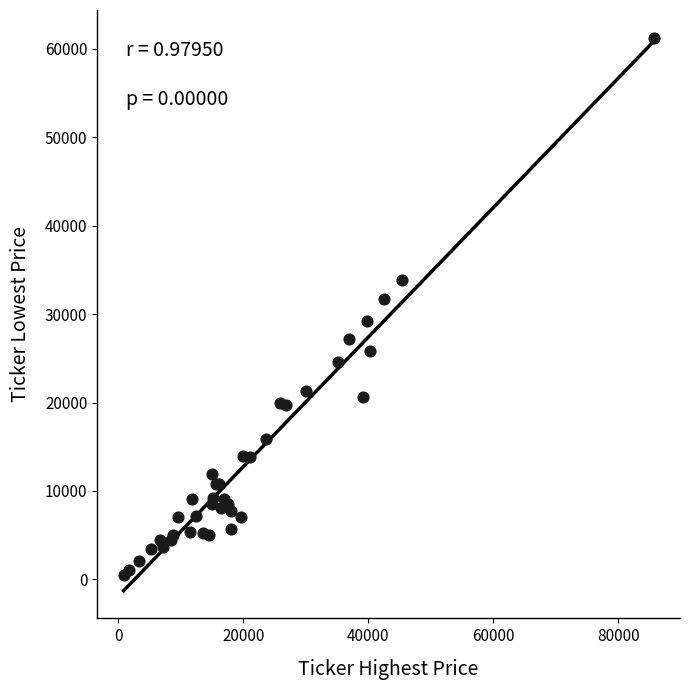

What Y value in the scatter plot is closest to 30881?

31700.0